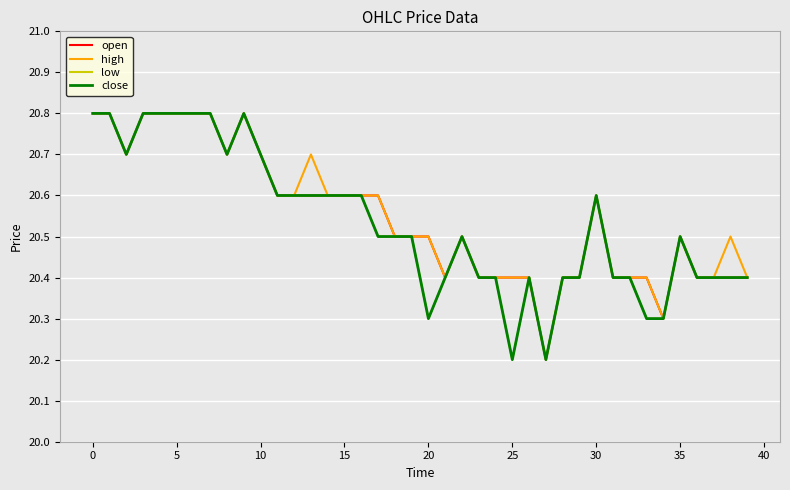

Rank the series by their maximum value, from highest to lowest.

open, high, low, close